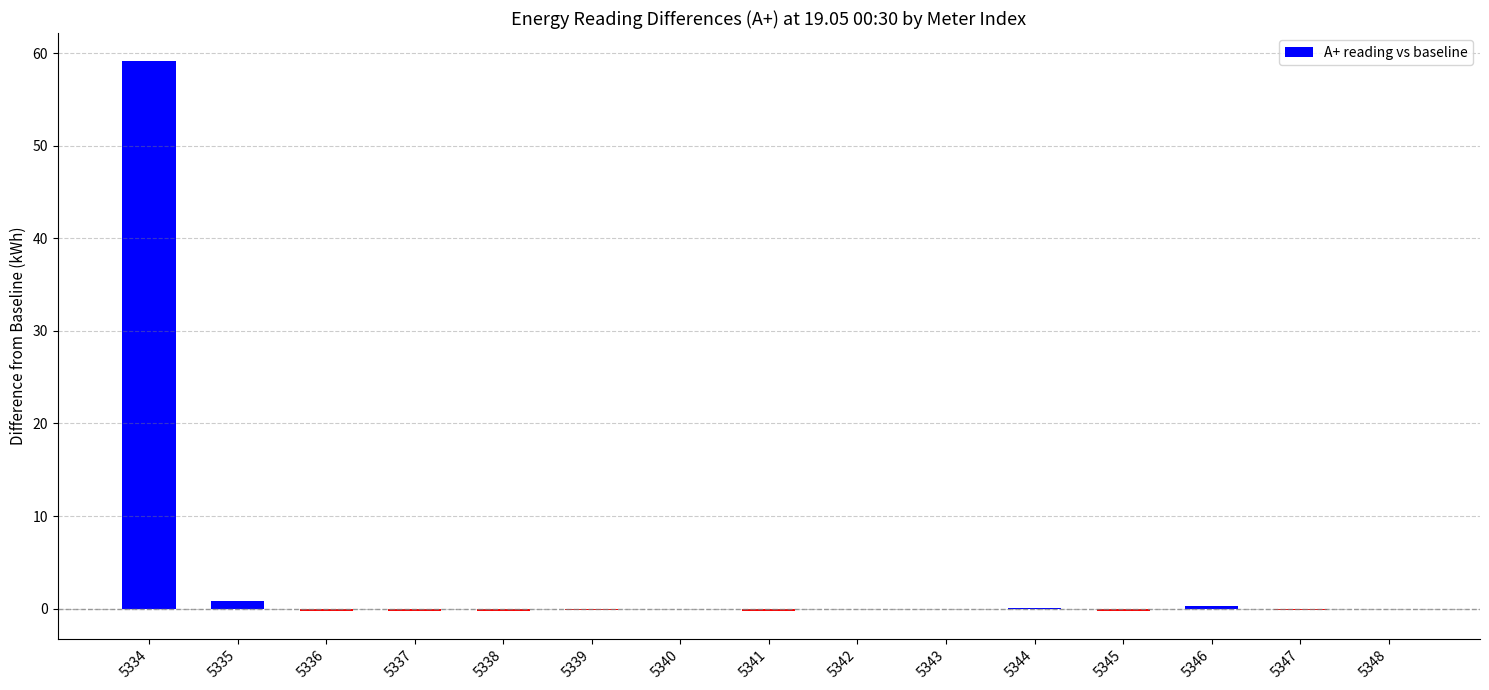

True or false: the data shows -0.2 at 5347.

True